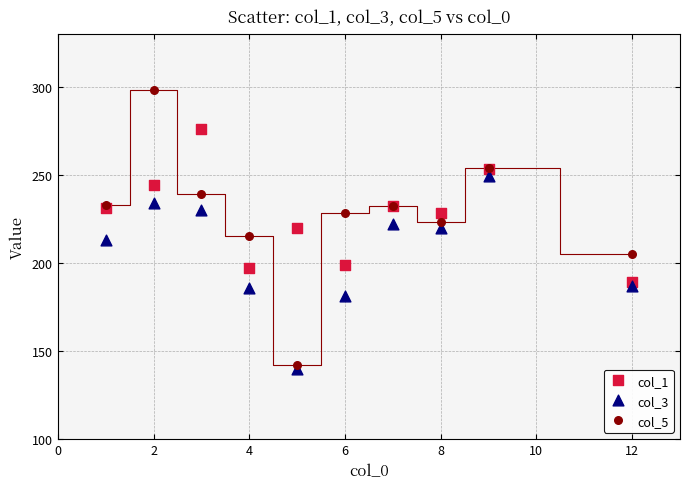

What are all the series names shown in the legend?

col_1, col_3, col_5